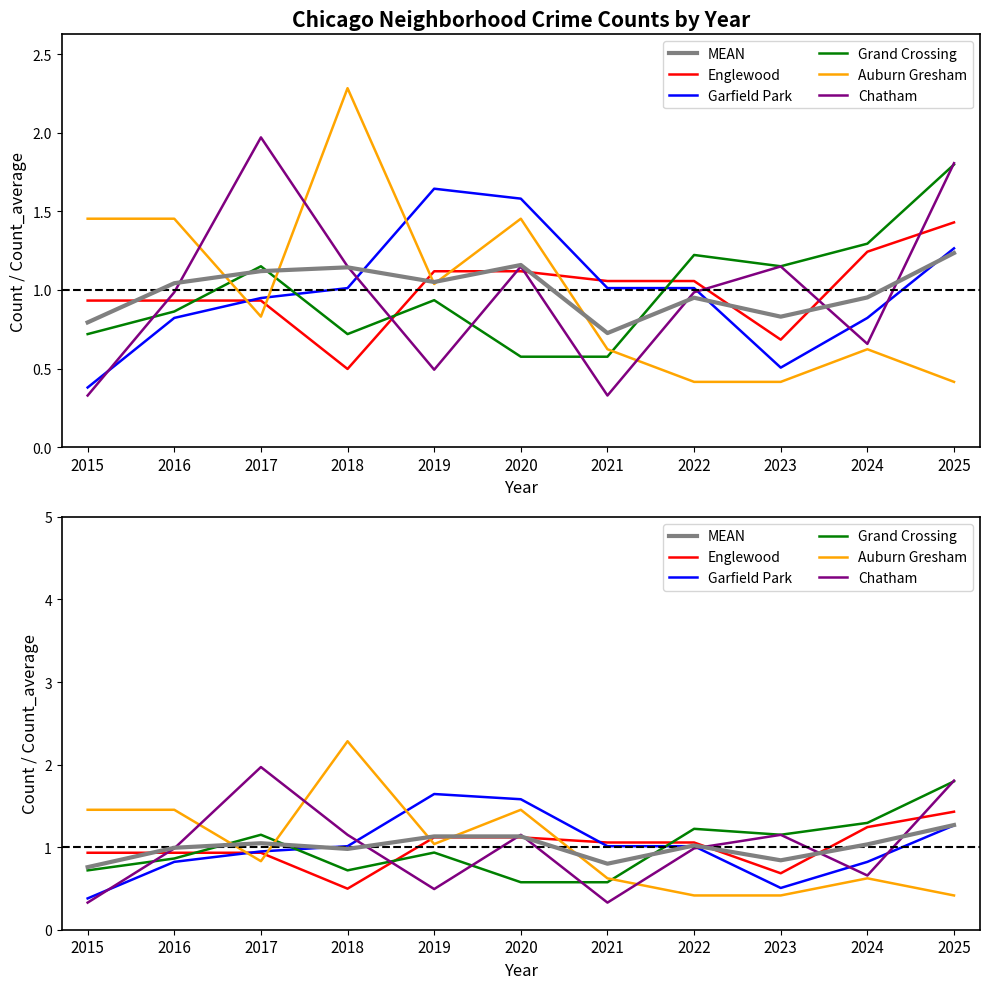

The Chatham series shows 1.0 at 2016. True or false?

True